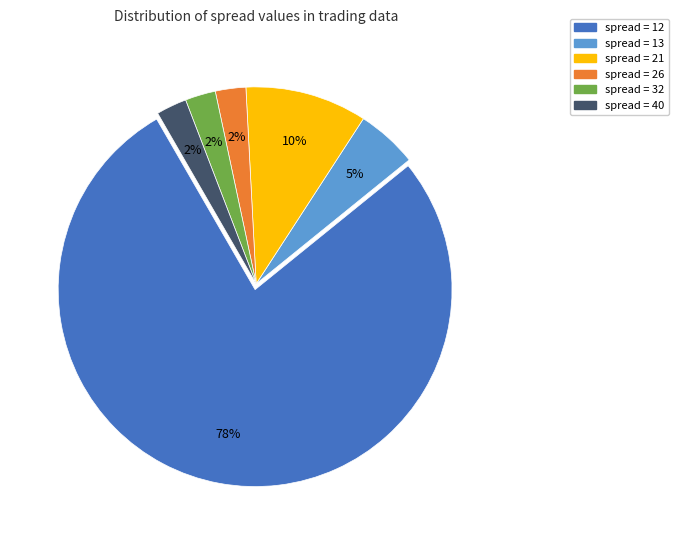

To the nearest percent, what is the difference between the largest and smallest slice percentages?

75%